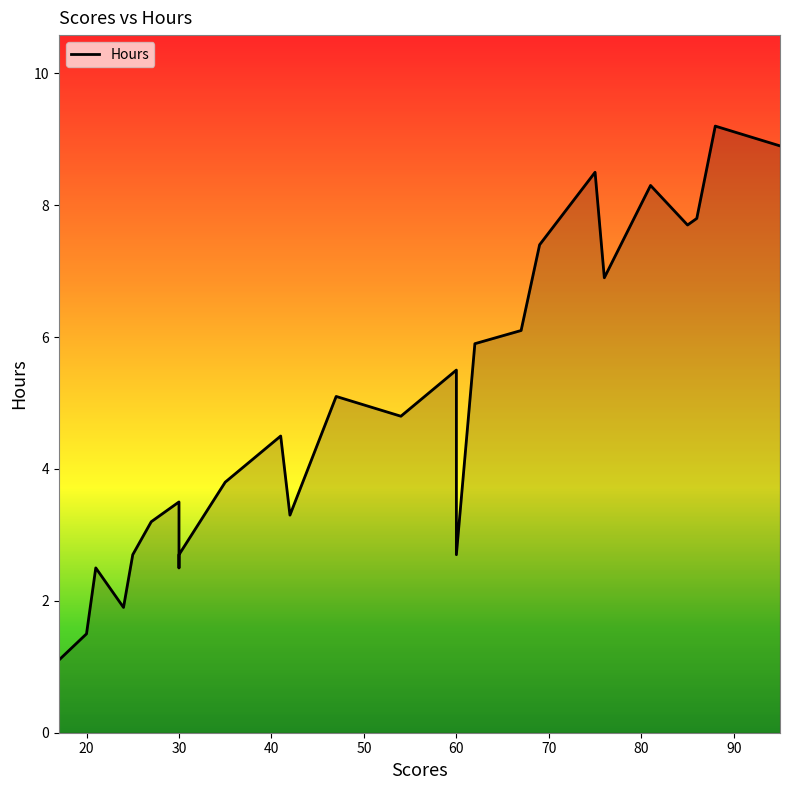

What is the sum of all values?

128.0